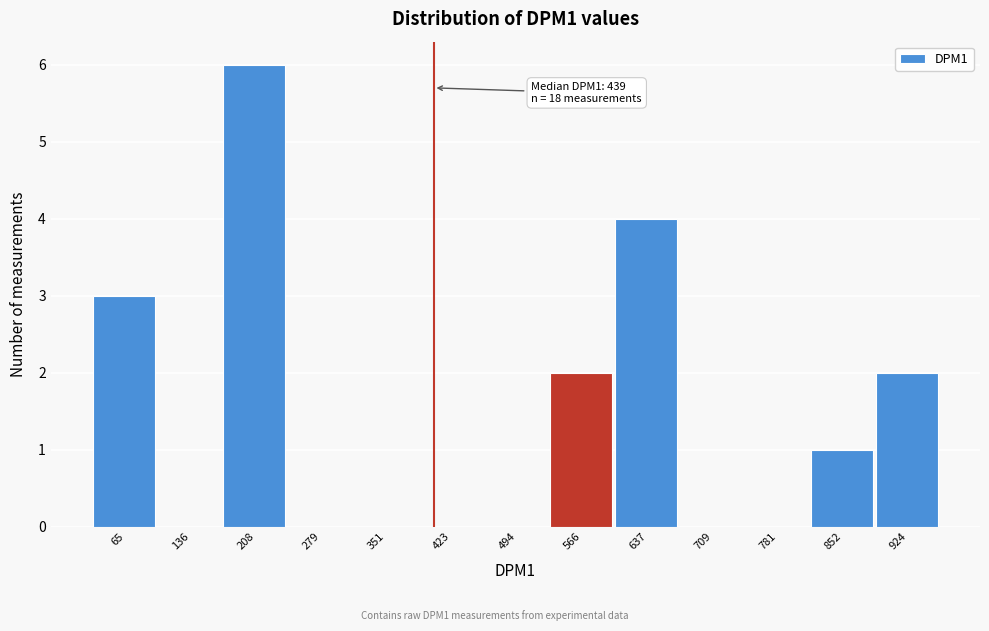

Reading right to left, transcribe all the data shown in this chart.

924=2	852=1	781=0	709=0	637=4	566=2	494=0	423=0	351=0	279=0	208=6	136=0	65=3